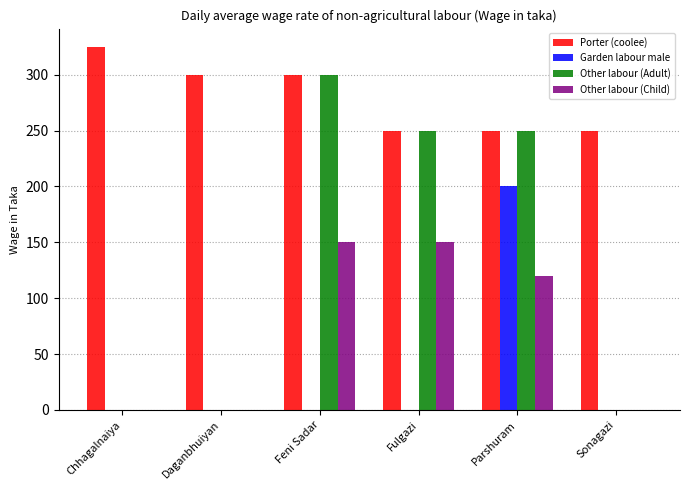

Reading left to right, what are all the values shown in this chart?

Porter (coolee): Chhagalnaiya=325	Daganbhuiyan=300	Feni Sadar=300	Fulgazi=250	Parshuram=250	Sonagazi=250
Garden labour male: Chhagalnaiya=0	Daganbhuiyan=0	Feni Sadar=0	Fulgazi=0	Parshuram=200	Sonagazi=0
Other labour (Adult): Chhagalnaiya=0	Daganbhuiyan=0	Feni Sadar=300	Fulgazi=250	Parshuram=250	Sonagazi=0
Other labour (Child): Chhagalnaiya=0	Daganbhuiyan=0	Feni Sadar=150	Fulgazi=150	Parshuram=120	Sonagazi=0